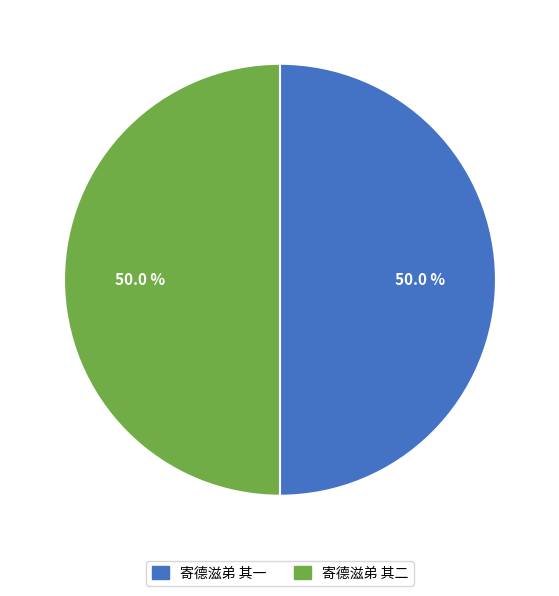

Is it true that 寄德滋弟 其二 is 39% of the pie?

False